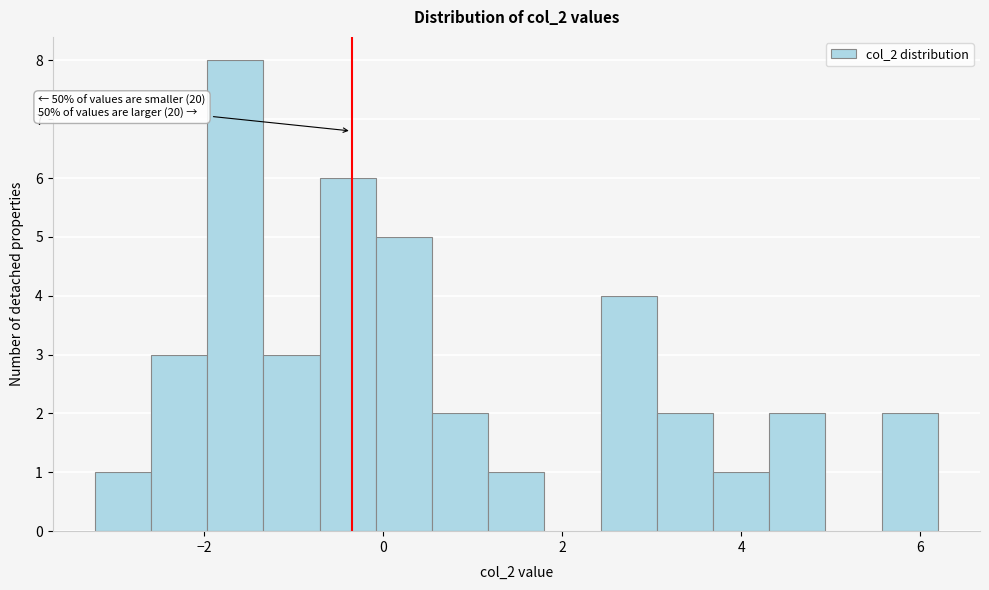

Around what value on the x-axis is the tallest bar? Give the approximate position of its centre, as read against the axis.

-1.6